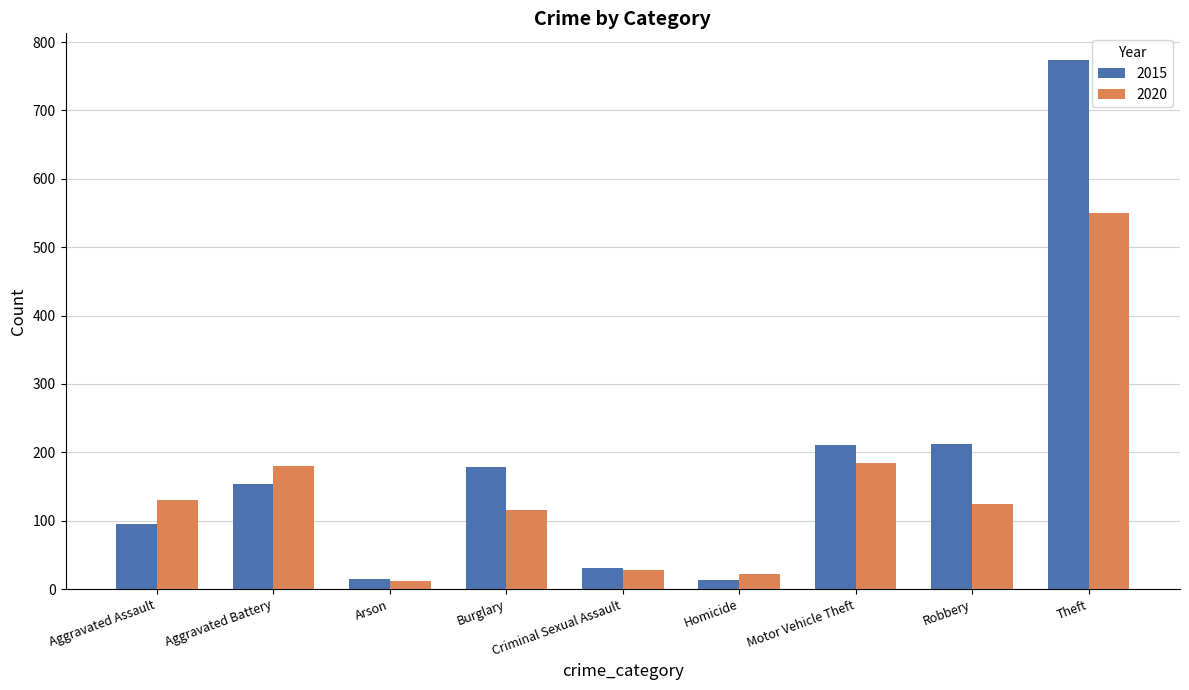

What is the sum of the 2020 values at Homicide and Robbery?

146